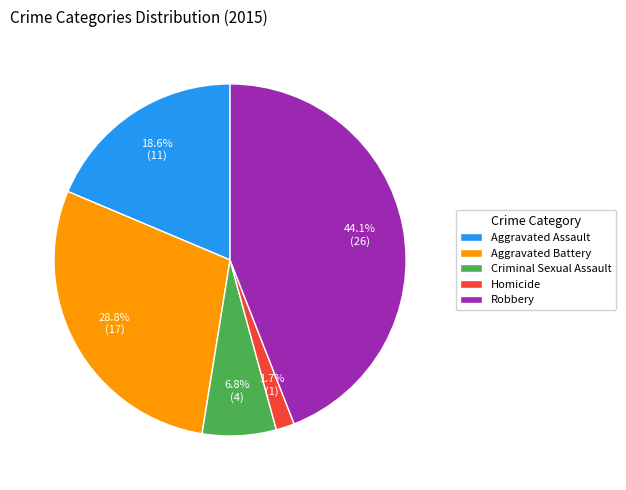

Approximately how many times larger is the value at Homicide compared to Aggravated Battery?

0.1